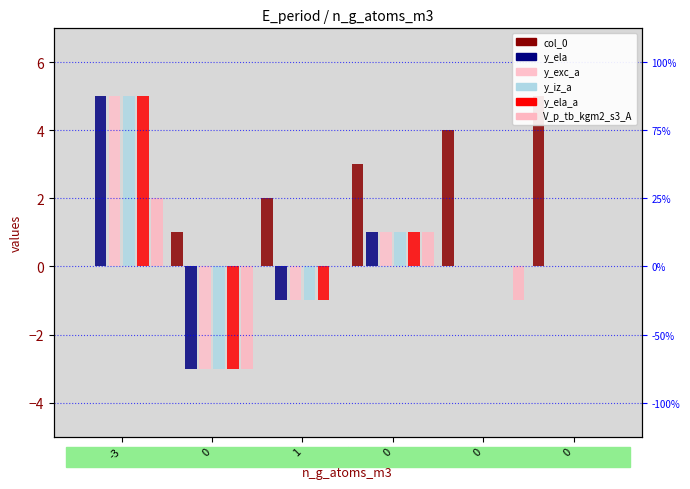

How many bars are there in each group?

6